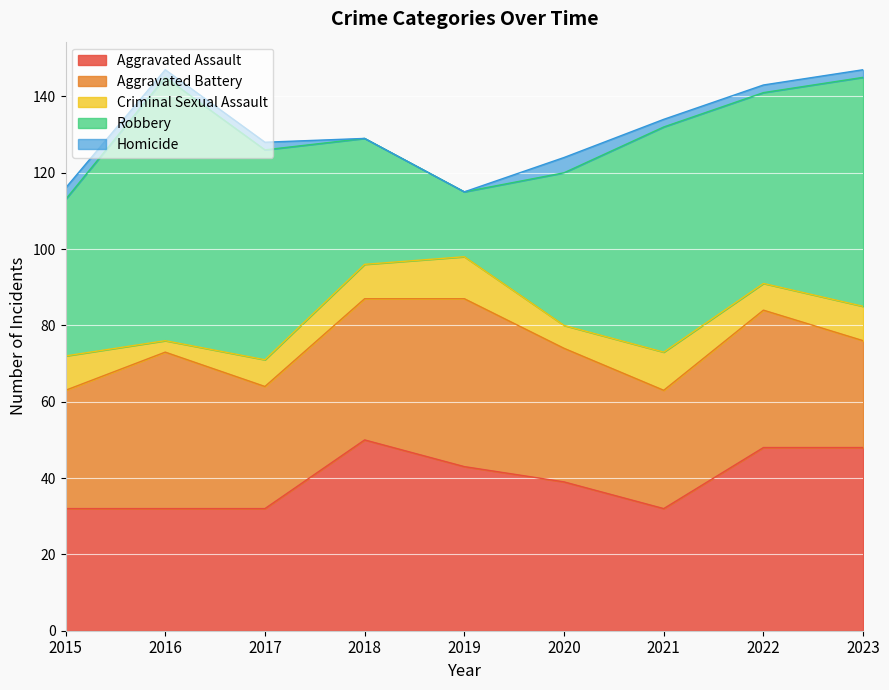

Between 2017 and 2019, which series saw the biggest shift?

Robbery